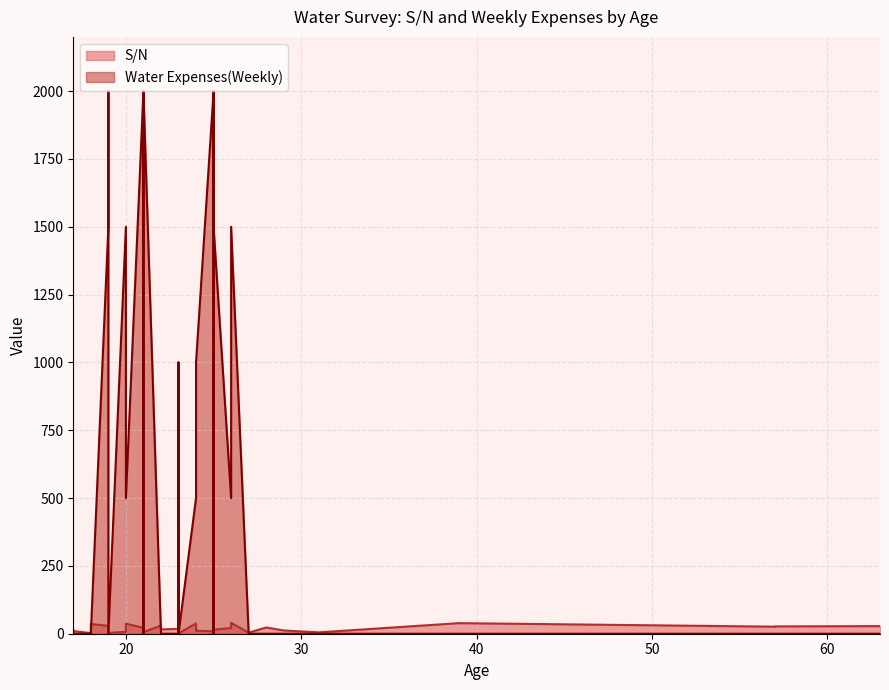

The S/N series shows 1 at 1. True or false?

False